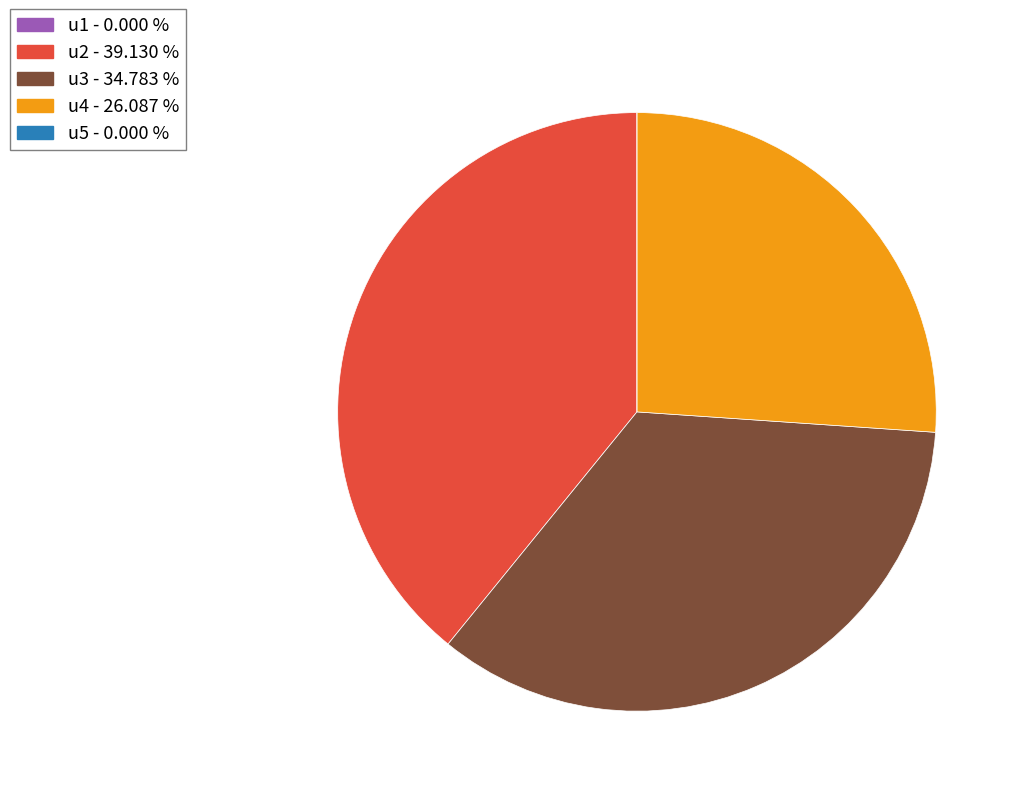

Which slice is the largest?

u2